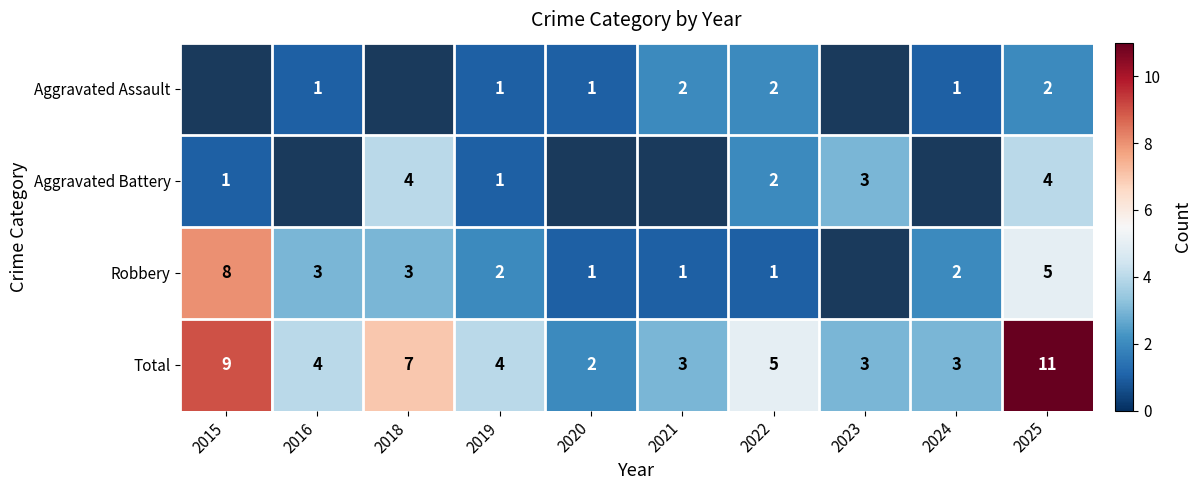

What is the average value of the Total series?

5